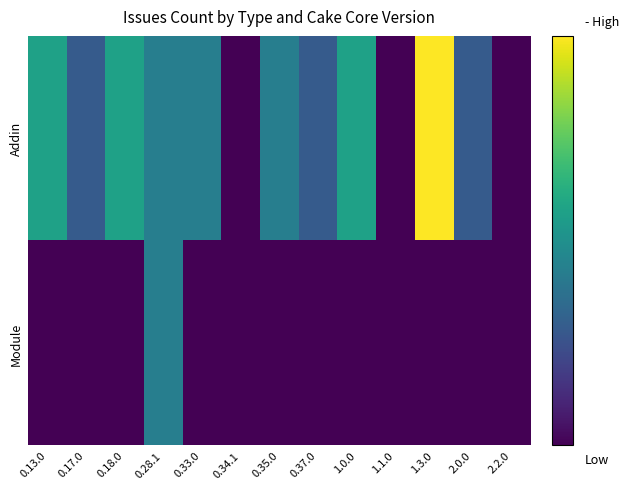

Reading left to right, list all the values displayed in this chart.

Addin: 0.13.0=4	0.17.0=2	0.18.0=4	0.28.1=3	0.33.0=3	0.34.1=0	0.35.0=3	0.37.0=2	1.0.0=4	1.1.0=0	1.3.0=7	2.0.0=2	2.2.0=0
Module: 0.13.0=0	0.17.0=0	0.18.0=0	0.28.1=3	0.33.0=0	0.34.1=0	0.35.0=0	0.37.0=0	1.0.0=0	1.1.0=0	1.3.0=0	2.0.0=0	2.2.0=0